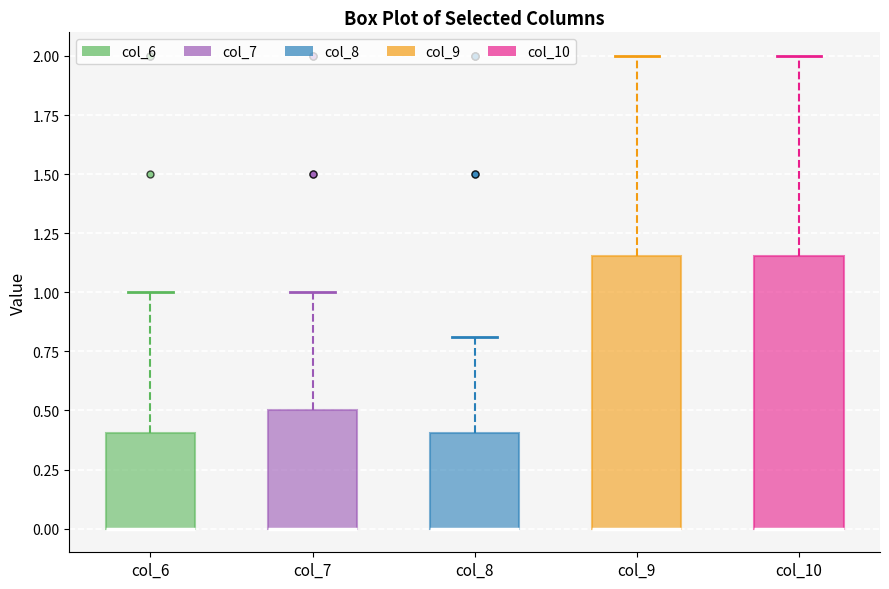

Reading left to right, transcribe this box plot: for each box, give where its median line is, the range the box spans, and where its two whiskers end, as read against the y-axis. The values are not printed on the chart, so give them approximately, as read against the axis.

col_6: median 0.00 (drawn on the box's lower edge), box 0.00 to 0.40, whiskers 0.00 to 1.00
col_7: median 0.00 (drawn on the box's lower edge), box 0.00 to 0.50, whiskers 0.00 to 1.00
col_8: median 0.00 (drawn on the box's lower edge), box 0.00 to 0.40, whiskers 0.00 to 0.80
col_9: median 0.00 (drawn on the box's lower edge), box 0.00 to 1.15, whiskers 0.00 to 2.00
col_10: median 0.00 (drawn on the box's lower edge), box 0.00 to 1.15, whiskers 0.00 to 2.00